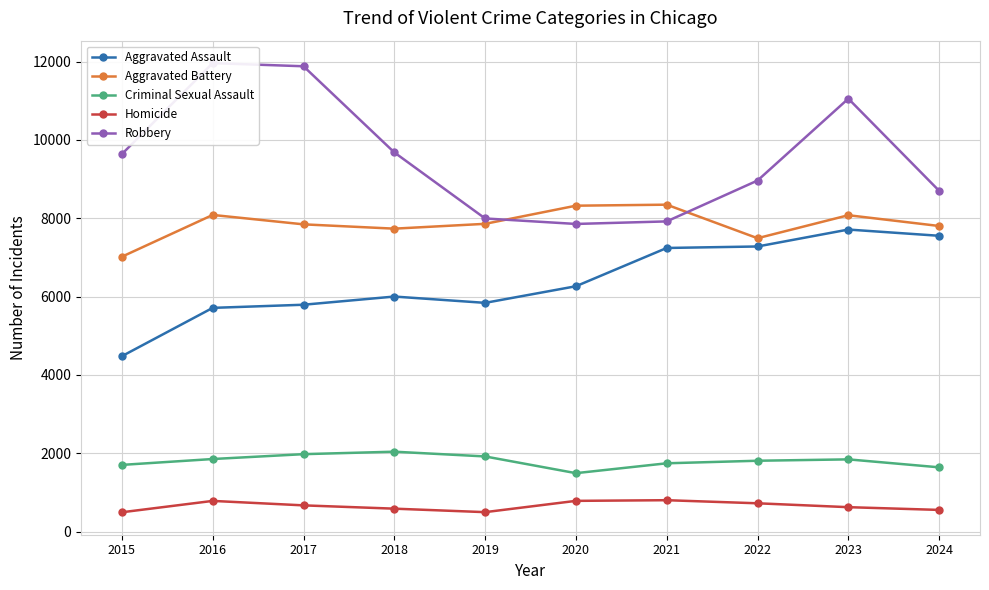

How many categories are shown in the chart?

10